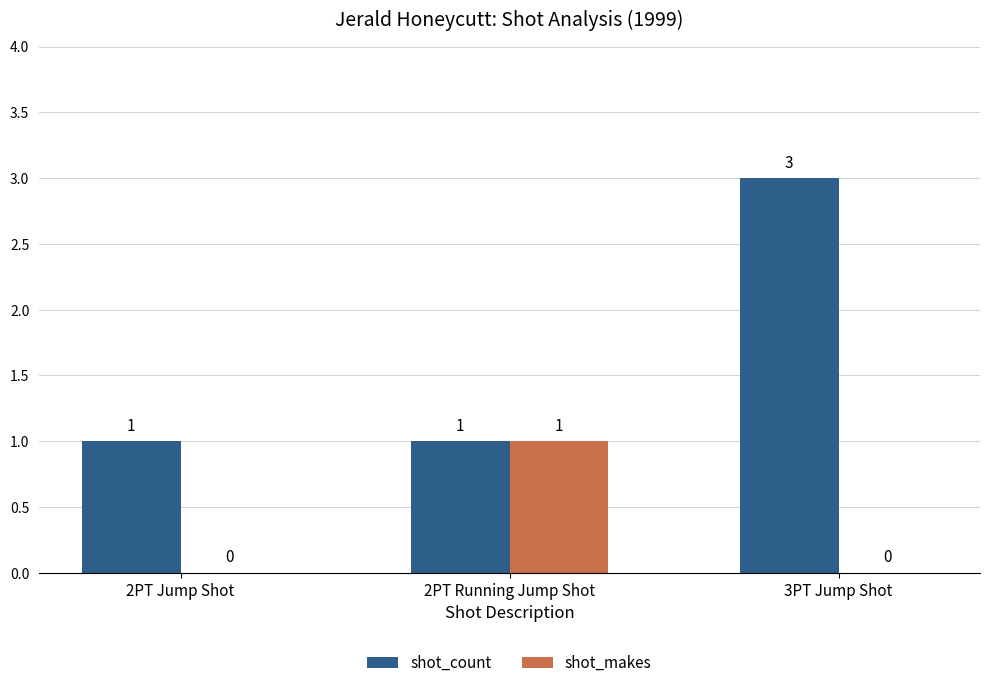

How many categories are shown in the chart?

3